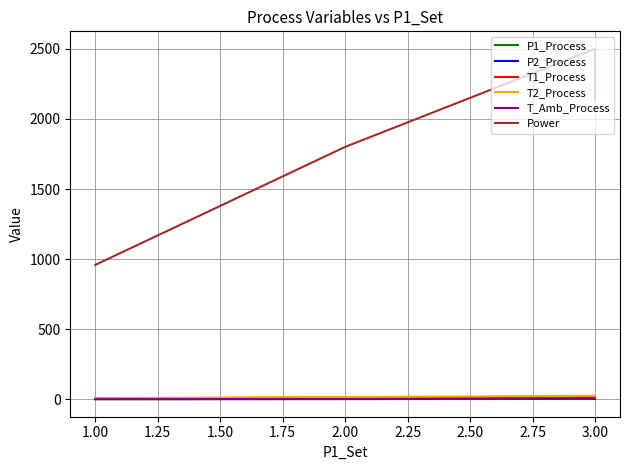

What is the value of the T1_Process point at the 1st from the left?

15.4